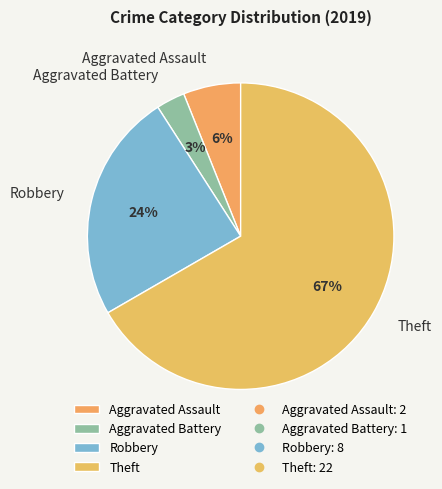

How many segments does this pie chart have?

4